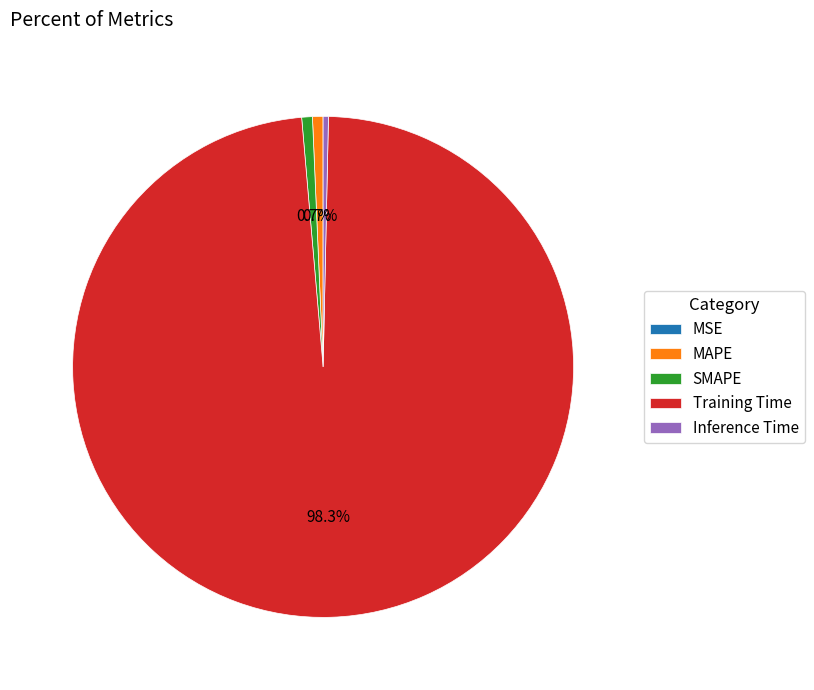

To the nearest percent, what is the difference between the Training Time and MAPE slice percentages?

98%